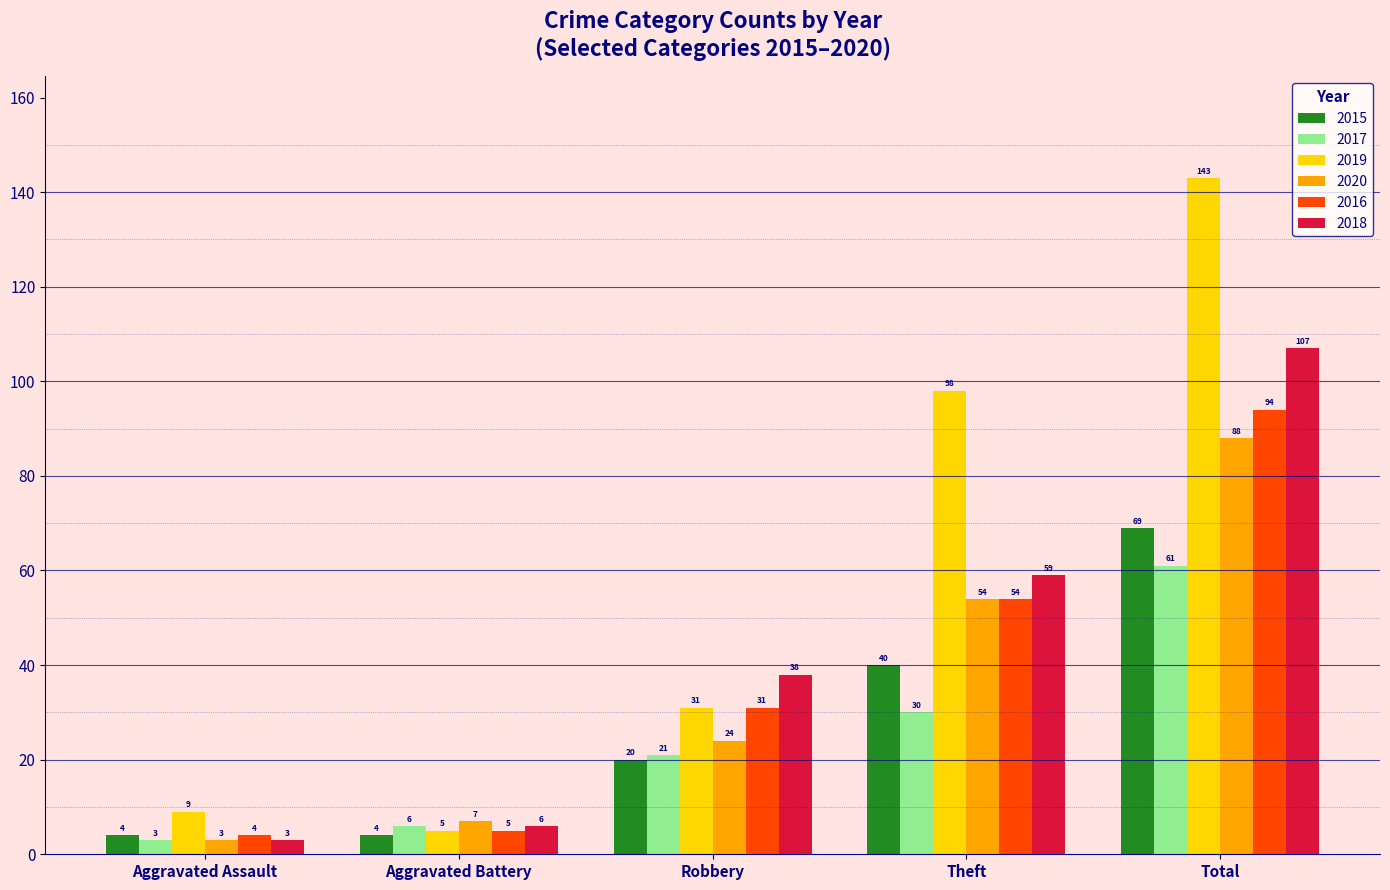

Which category has the highest value in the 2017 series?

Total